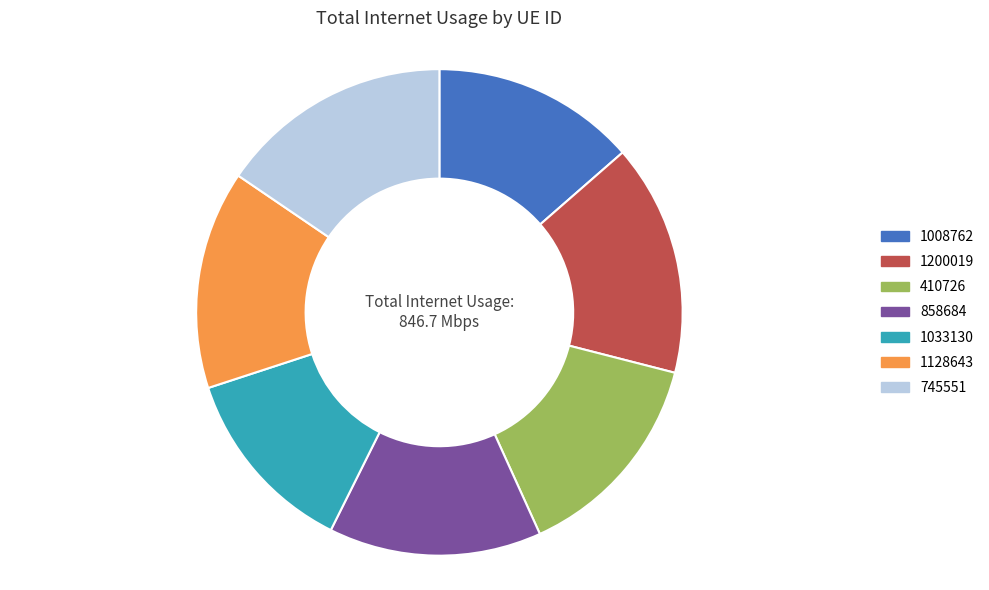

Do 1008762 and 745551 together represent more than half of the pie?

No